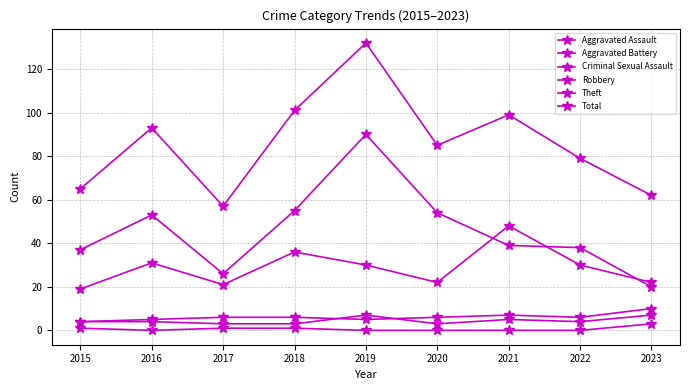

Is this an area chart (filled region under the line)?

No